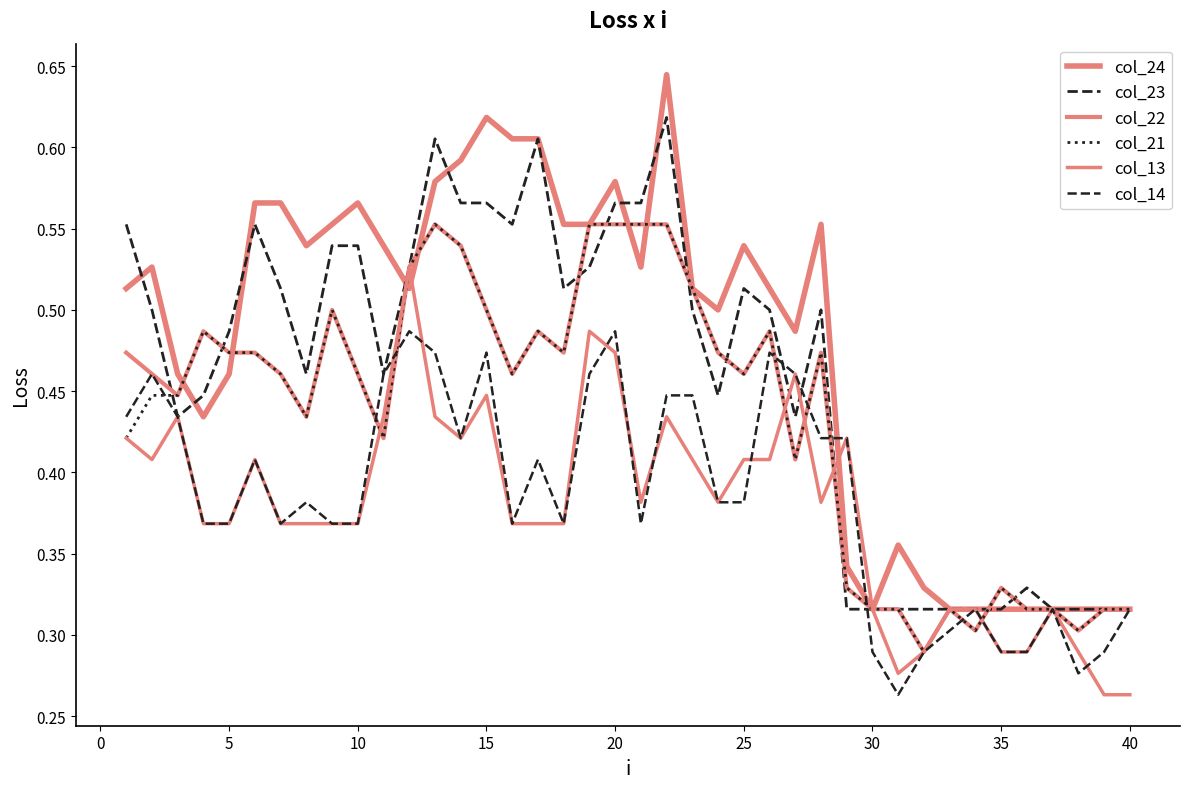

What is the sum of all col_23 values?

18.4